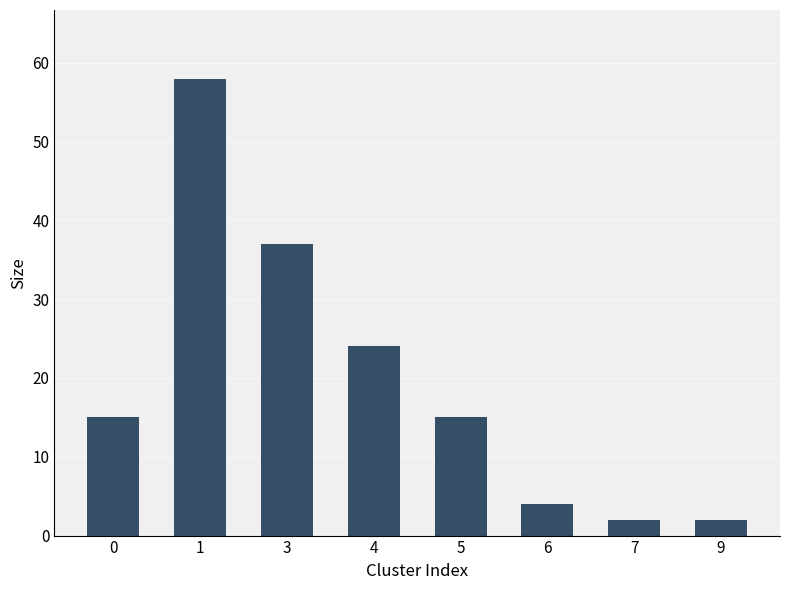

What is the value of the 4th bar from the left?

24